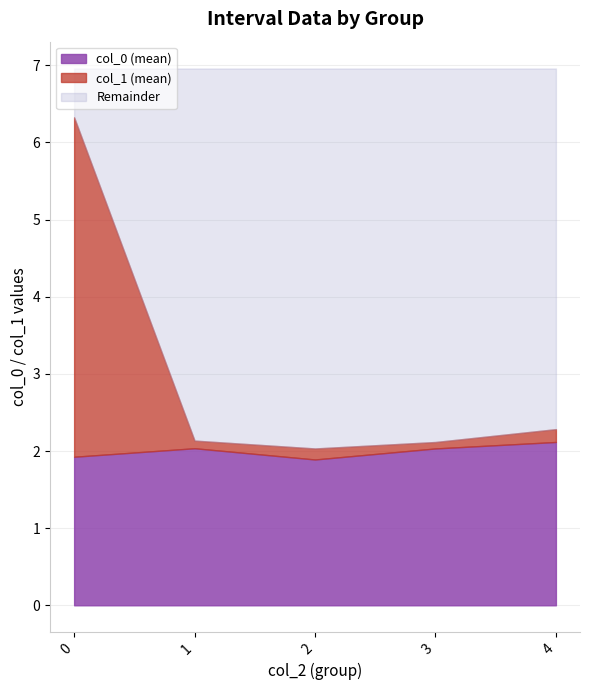

What is the lowest value of the col_0 (mean) series?

1.9